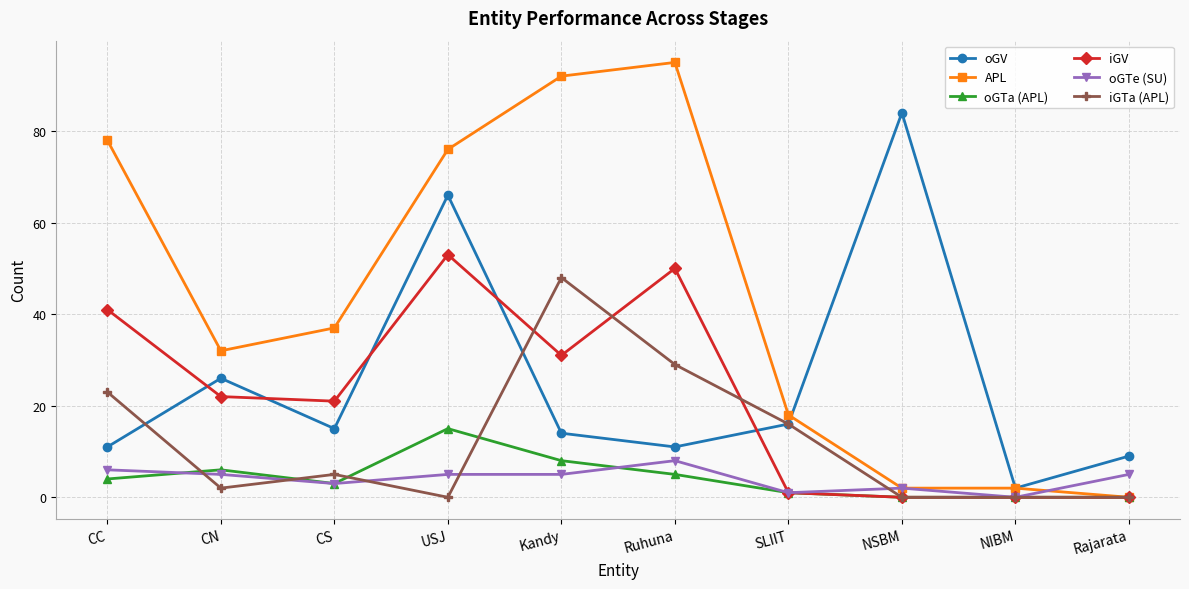

In iGV, how many points are higher than both neighbors (excluding endpoints)?

2